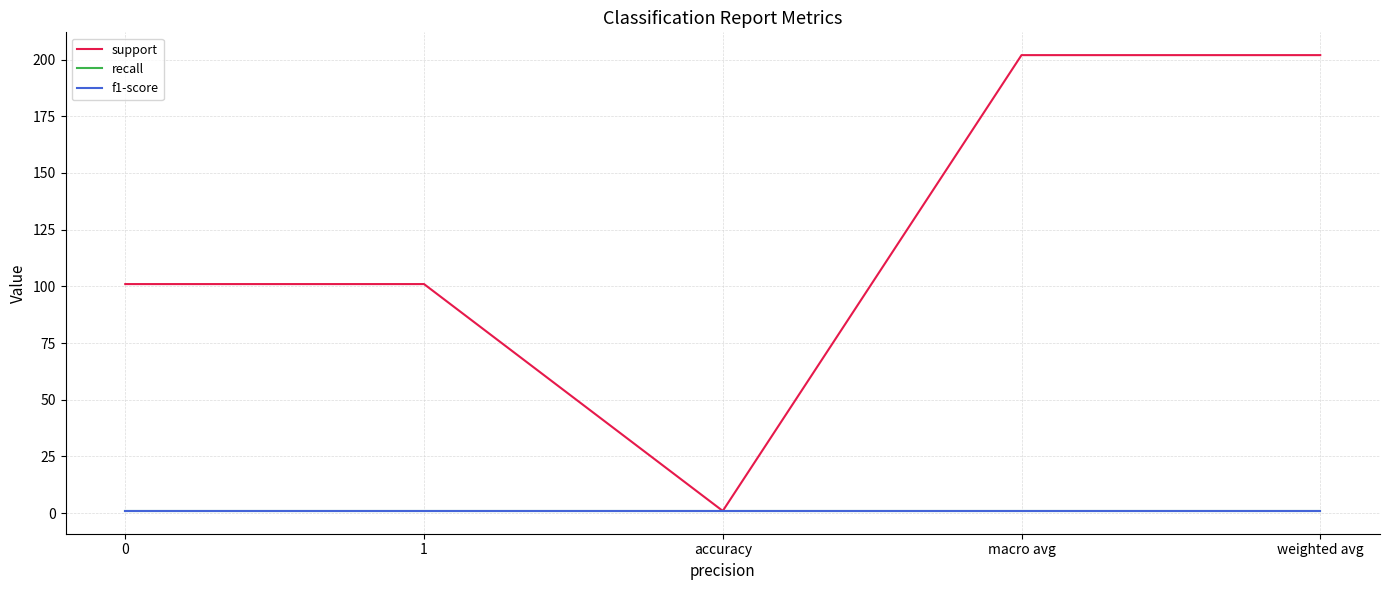

Does the chart have visible grid lines?

Yes